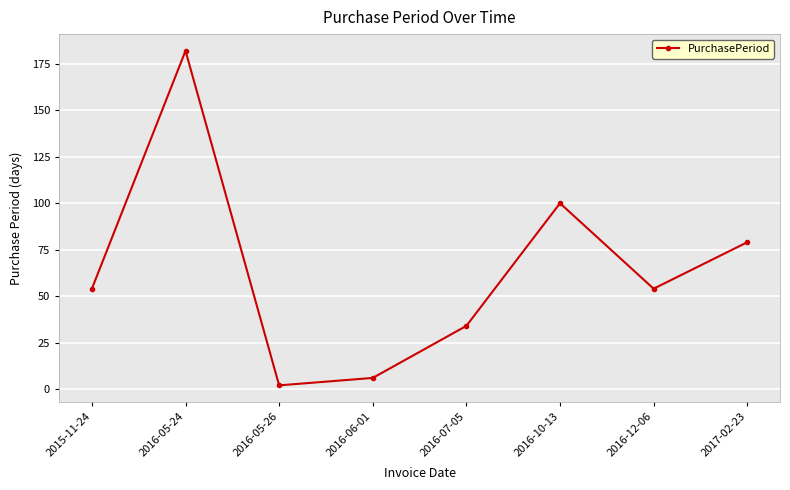

How many interior local valleys (lower than both neighbors) does the data have?

2